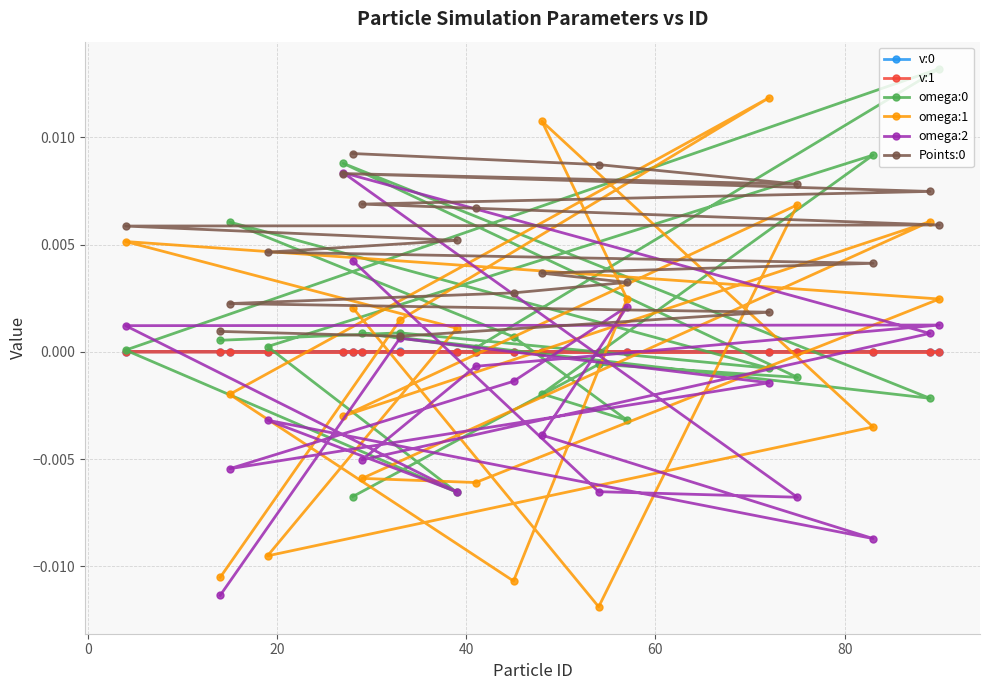

What are all the series names shown in the legend?

v:0, v:1, omega:0, omega:1, omega:2, Points:0